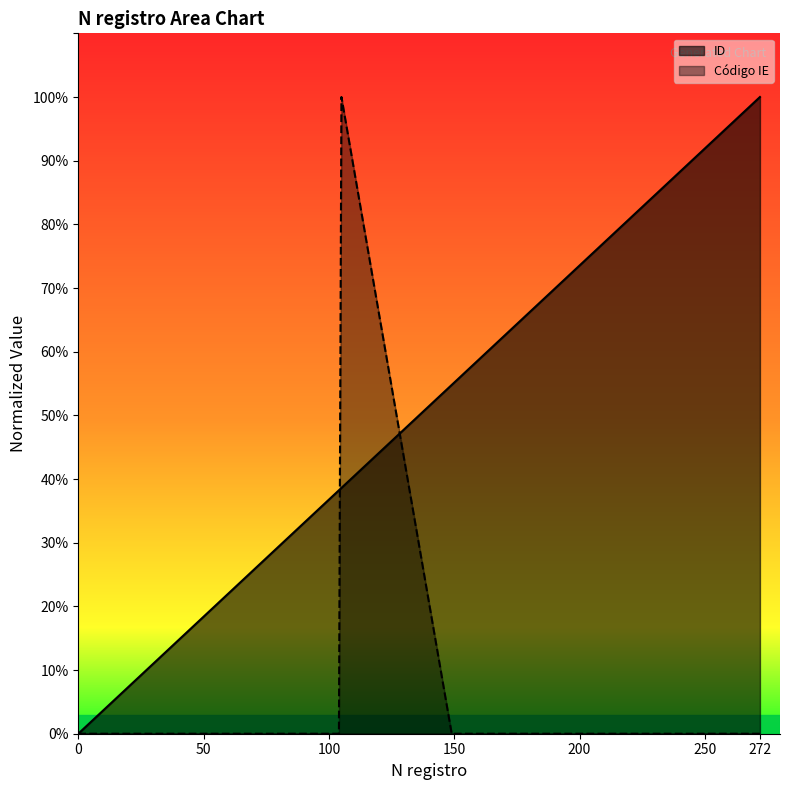

The value of Código IE at 272 is 0.0. True or false?

True